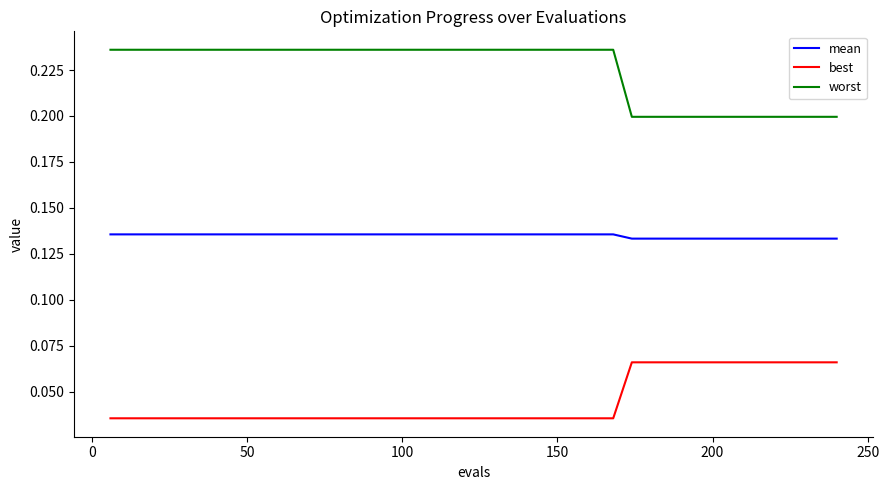

True or false: mean and worst cross at least once.

False